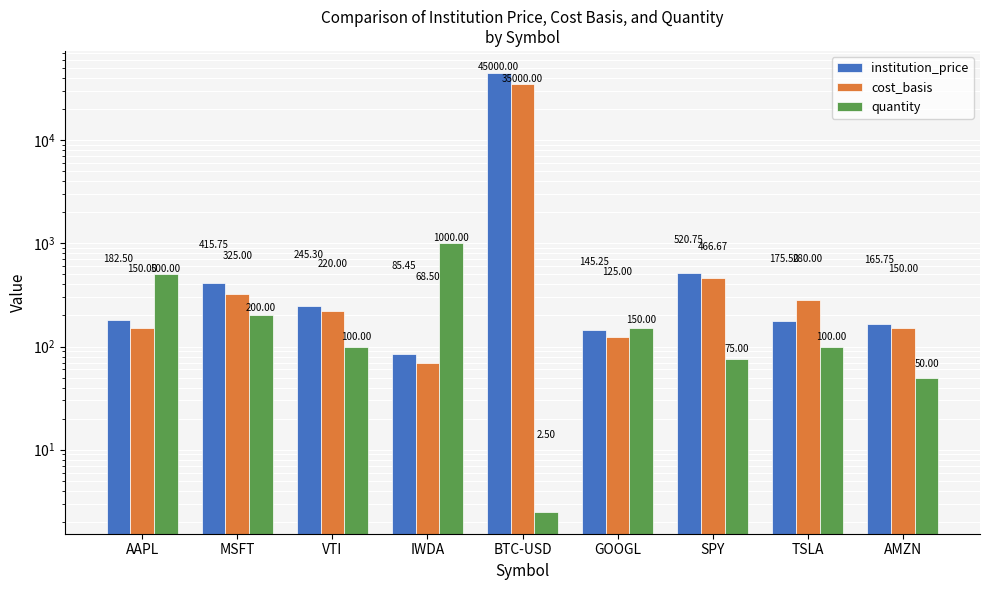

At which category does the chart reach its peak across all series?

BTC-USD